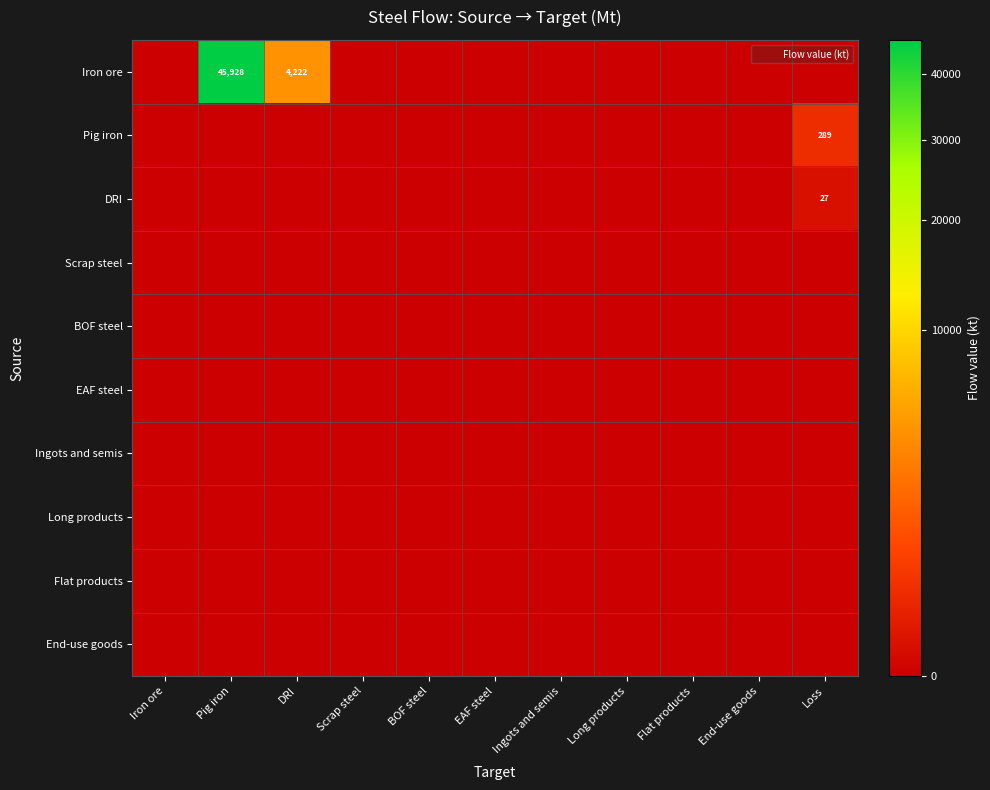

True or false: End-use goods has a value of 0.0 at Pig iron.

True